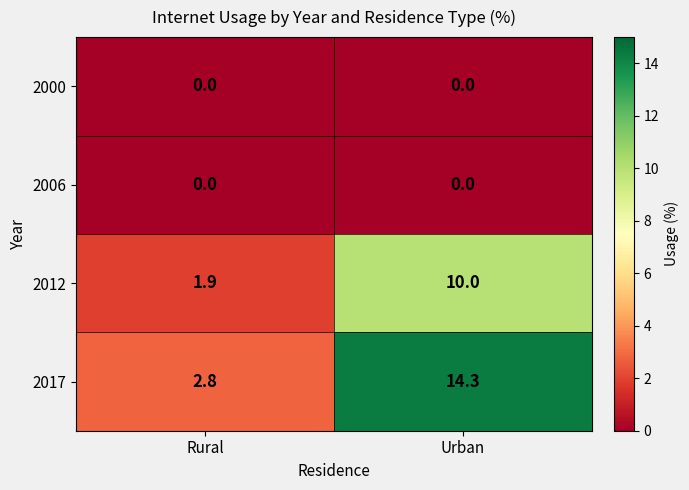

What is the difference between the highest and lowest values at Urban?

14.3